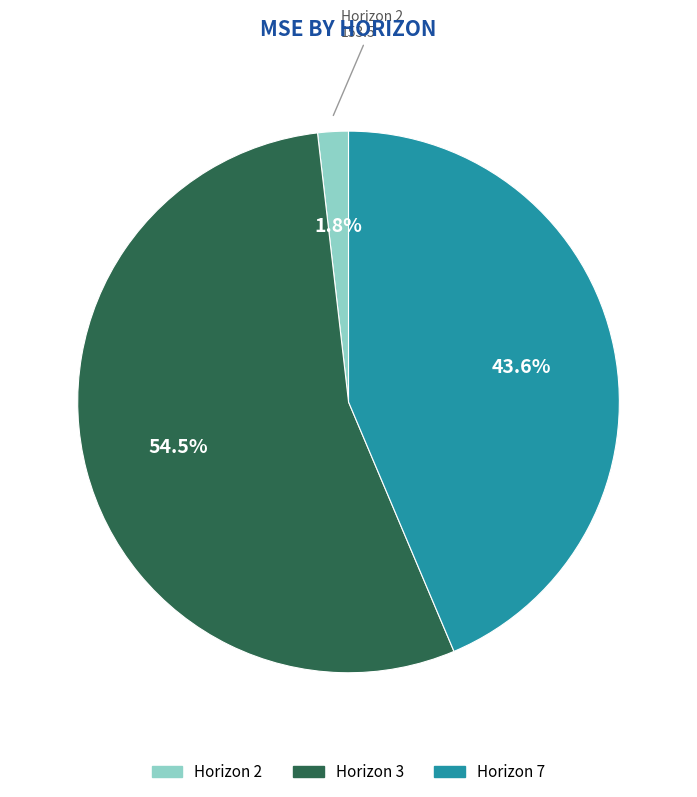

What is the total percentage of Horizon 3 and Horizon 2?

56.4%